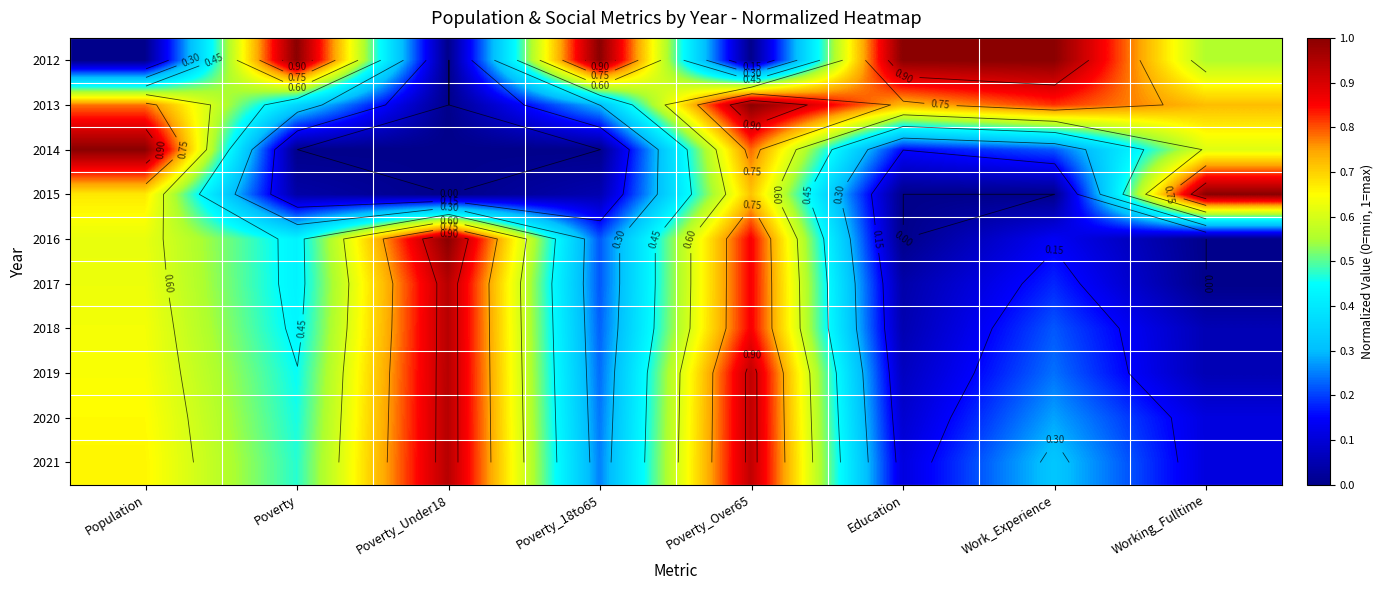

At Poverty_Over65, list the series in order from largest to smallest.

2013, 2019, 2020, 2021, 2016, 2017, 2018, 2014, 2015, 2012